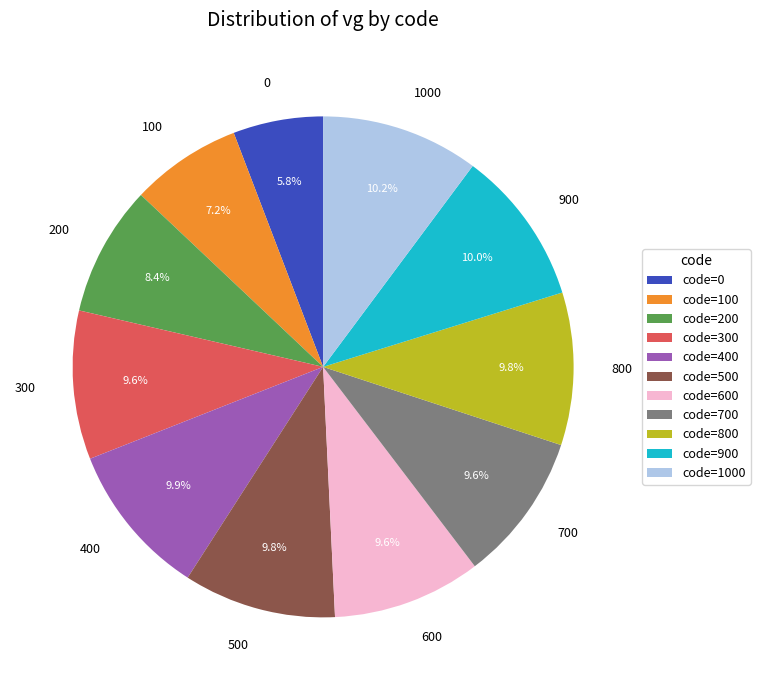

Combined, what portion of the pie is 600 and 400?

19.5%